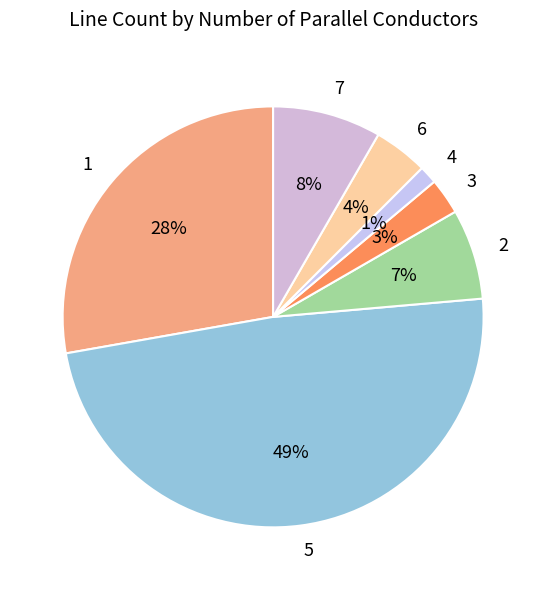

Rank the categories by value from highest to lowest.

5, 1, 7, 2, 6, 3, 4